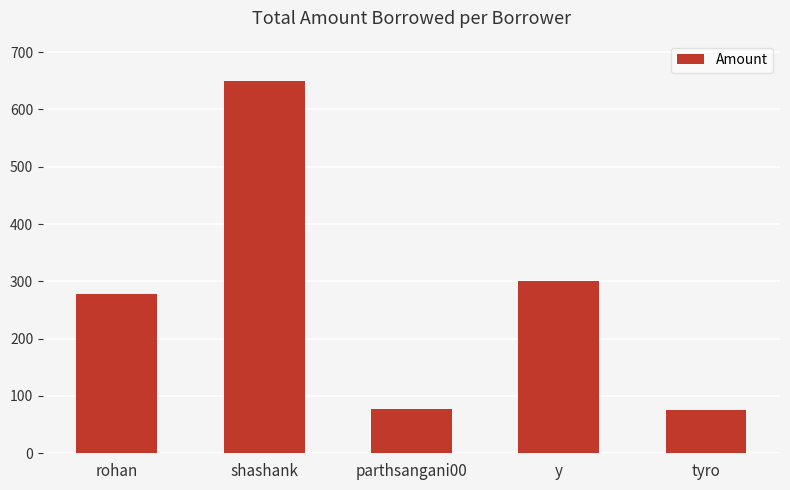

How many bars are there in total?

5